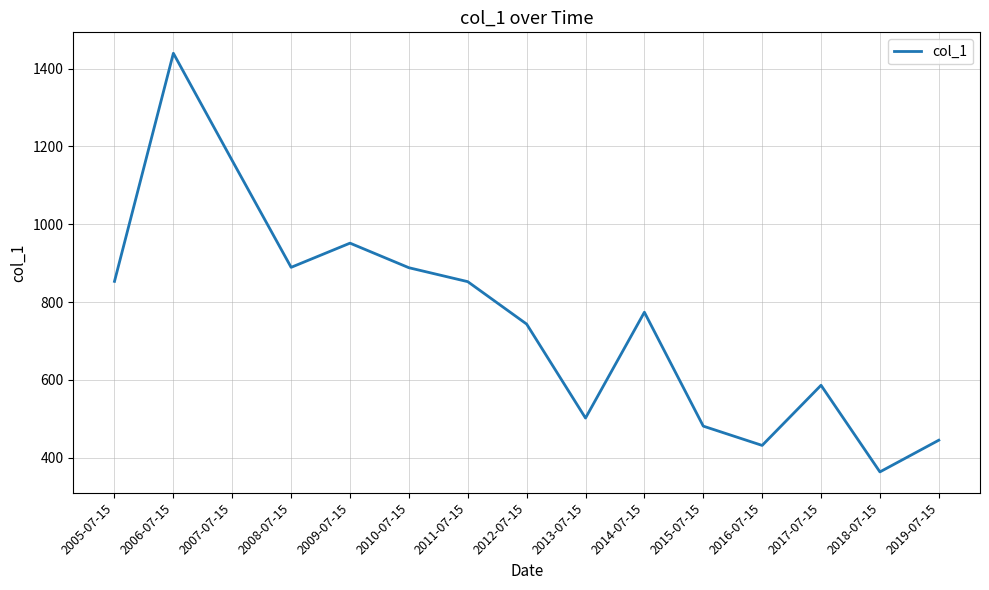

What is the difference between the second highest and minimum values?

799.6